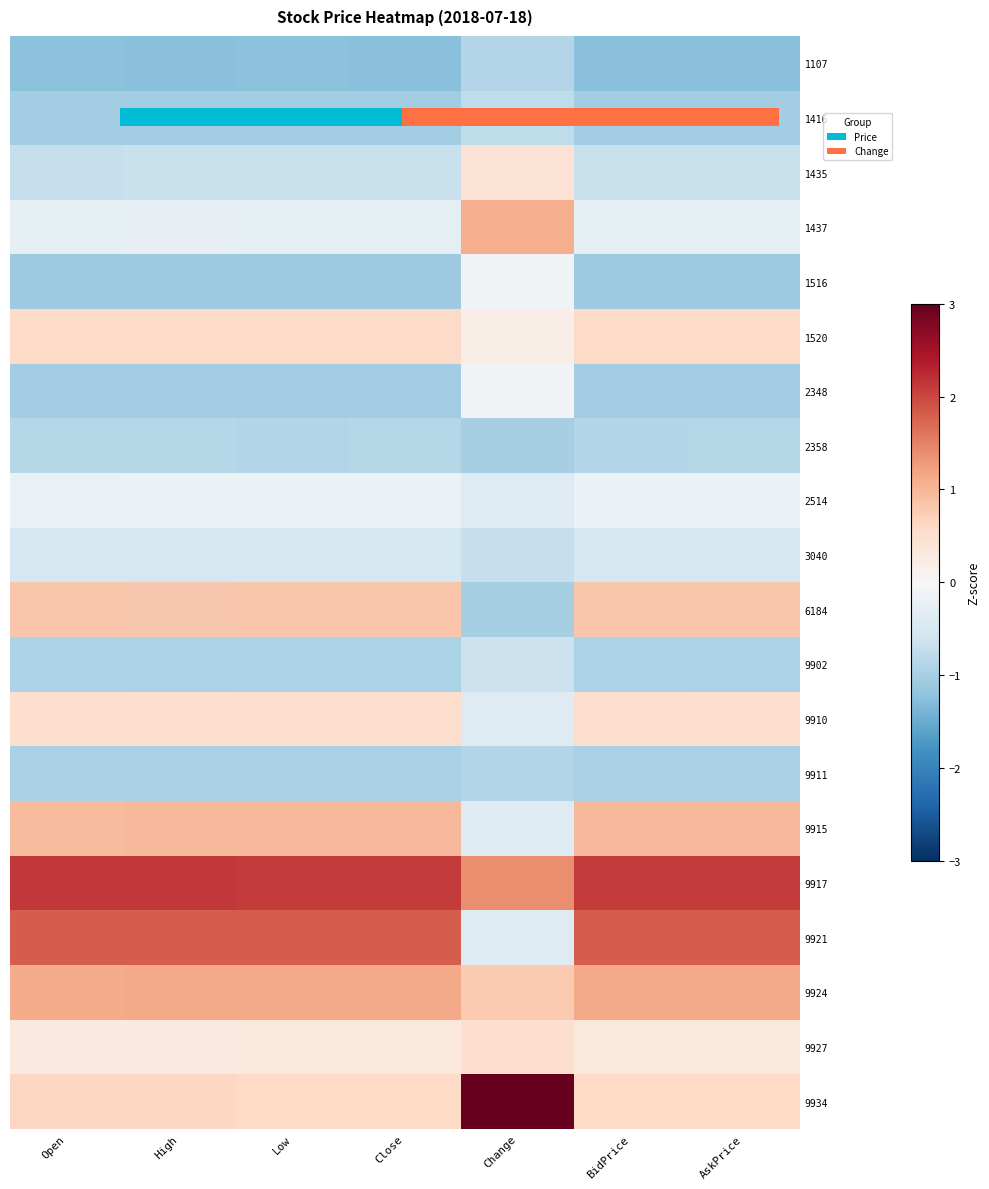

How many data points does each series have?

7